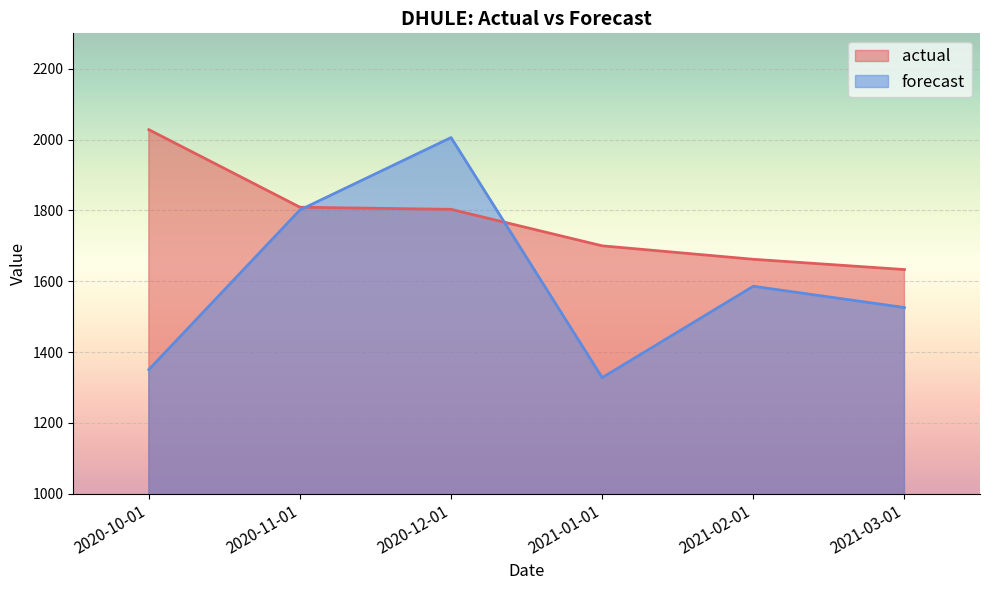

True or false: forecast has more than 0 interior local peaks.

True